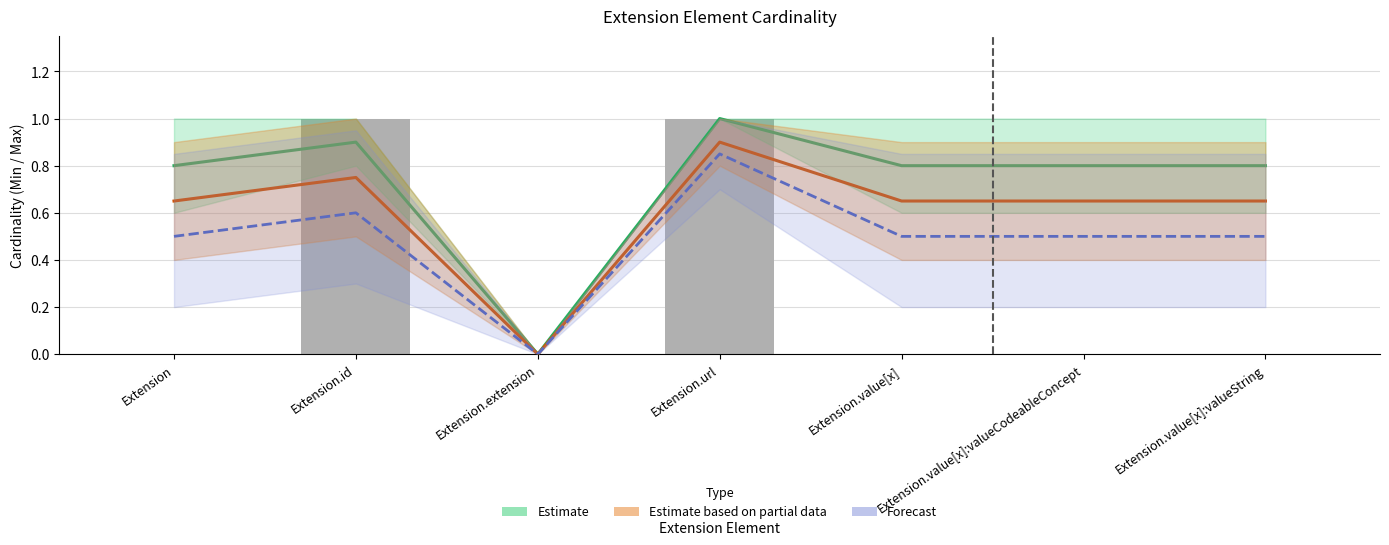

What is the total value across all series at Extension.value[x]:valueString?

2.0